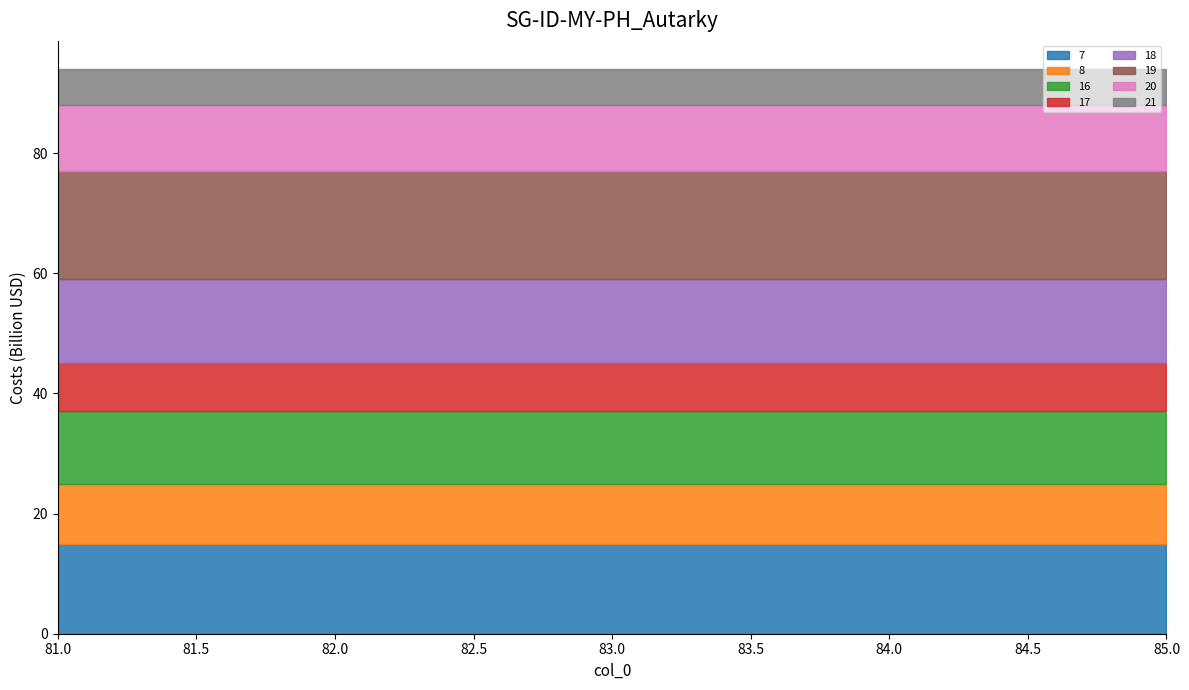

What is the total value across all series at 83.0?

94